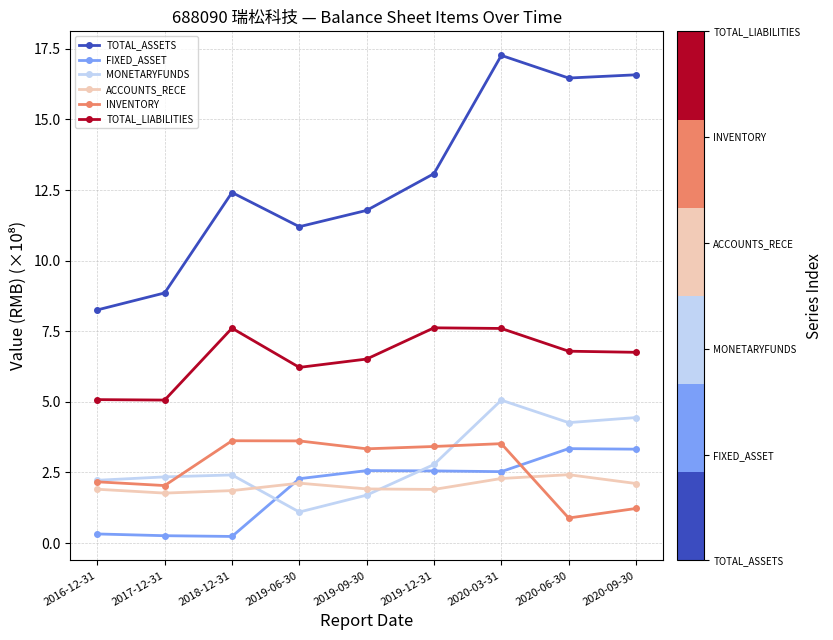

How many lines are shown in the chart?

6